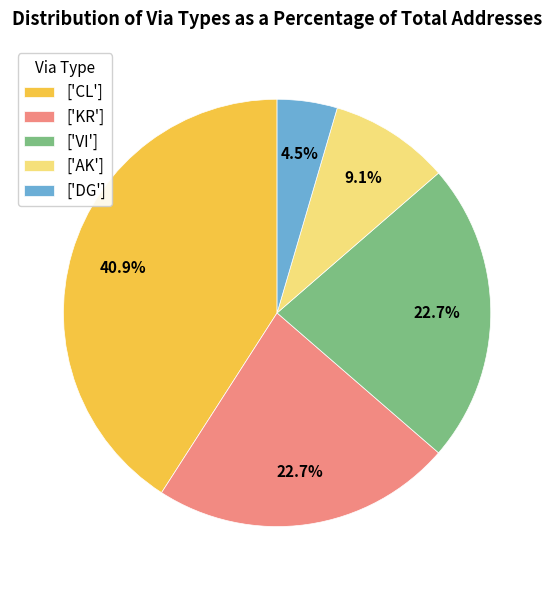

Between ['AK'] and ['VI'], which is larger?

['VI']